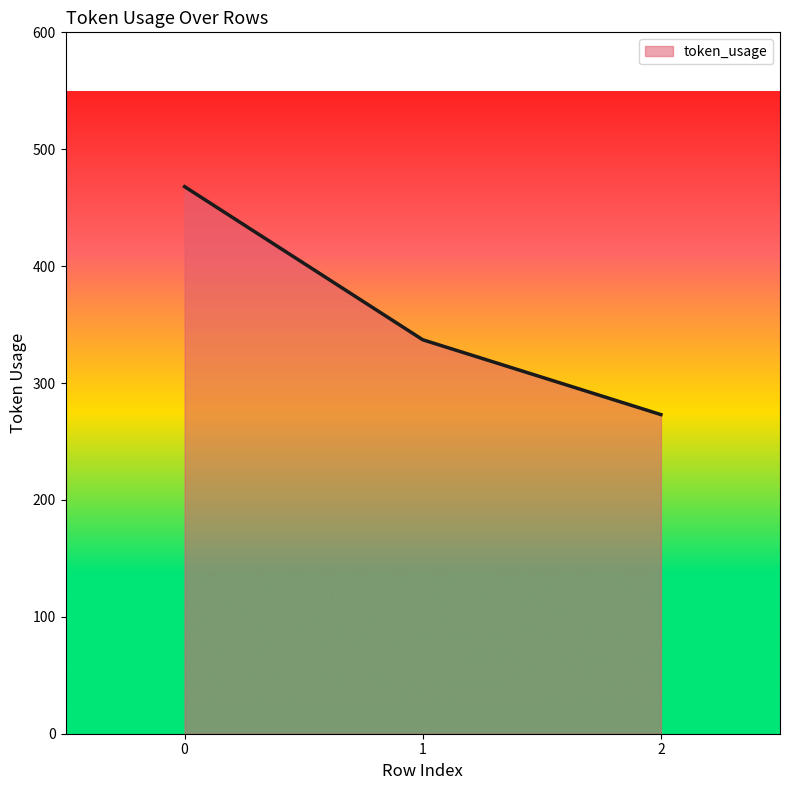

What is the difference between the maximum and minimum values?

195